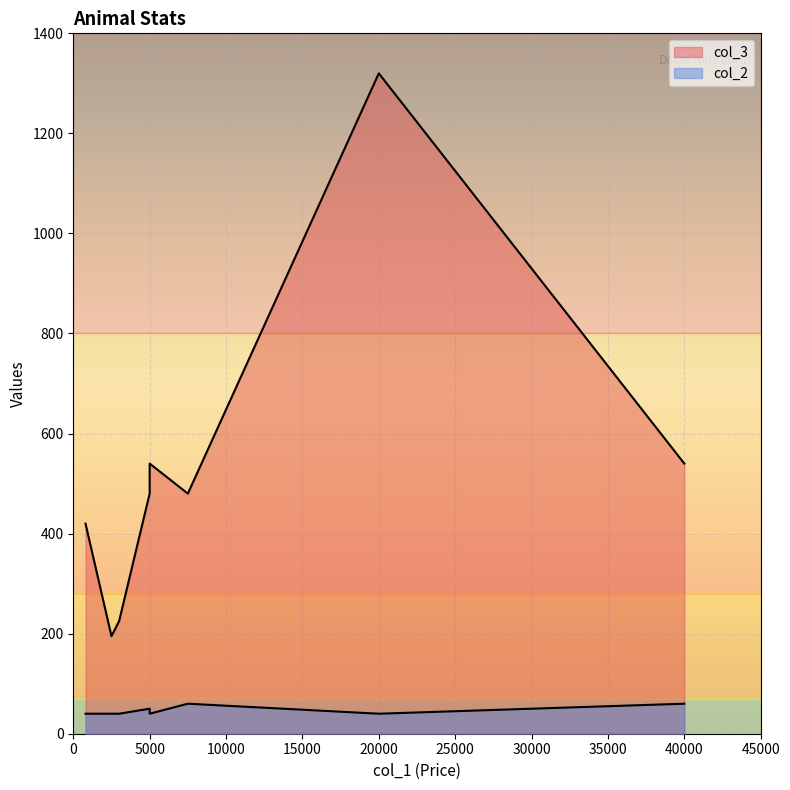

What is the average value of the col_3 series?

525